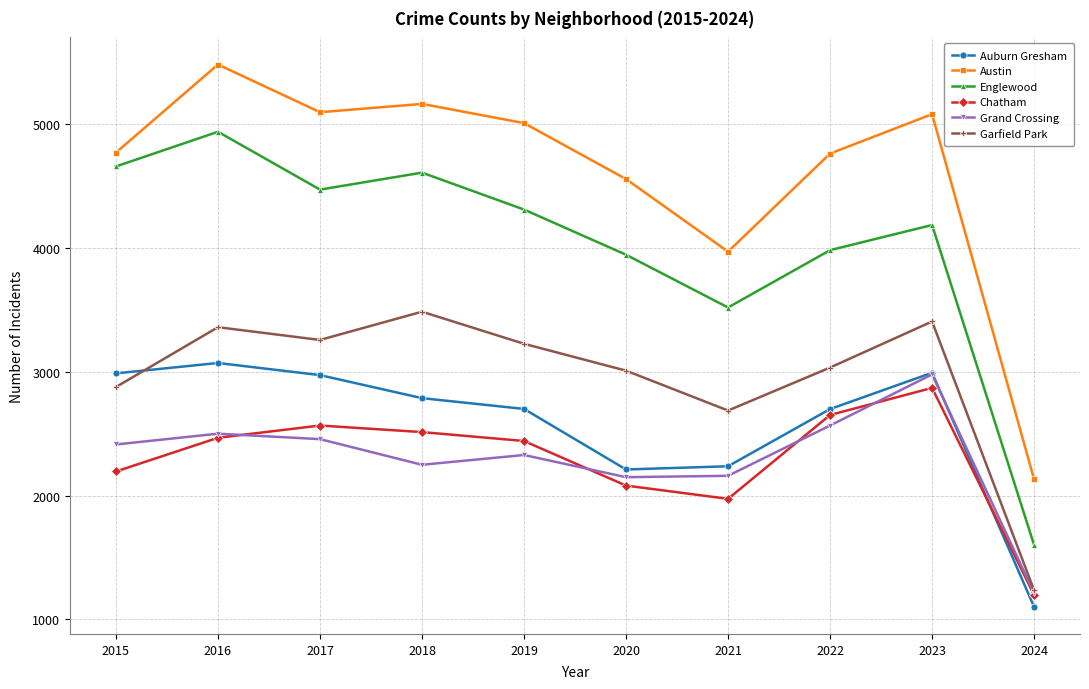

What is the difference between the Grand Crossing values at 2024 and 2020?

936